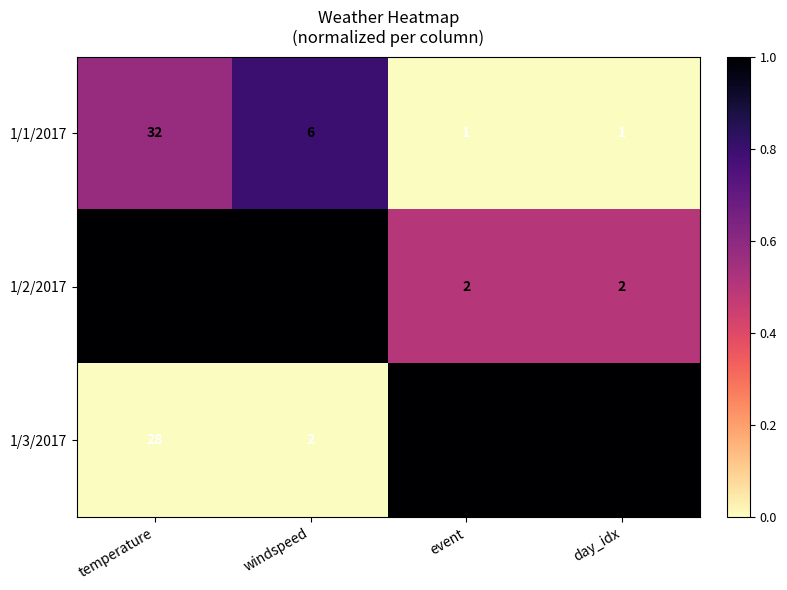

What is the sum of all 1/3/2017 values?

36